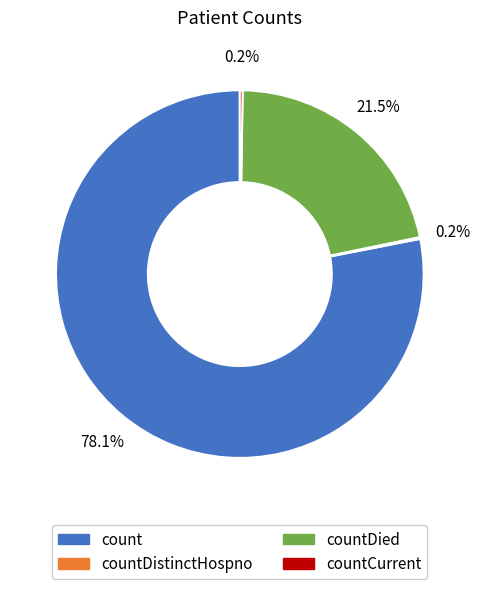

Is there any slice that represents more than half of the pie?

Yes